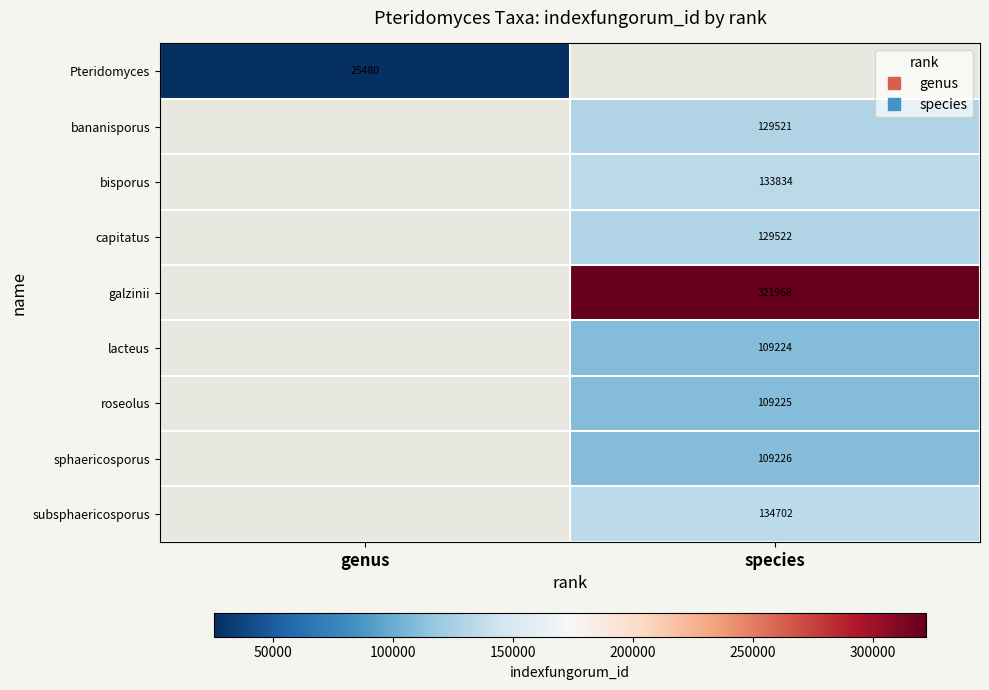

The value of bananisporus at species is 83773.1. True or false?

False